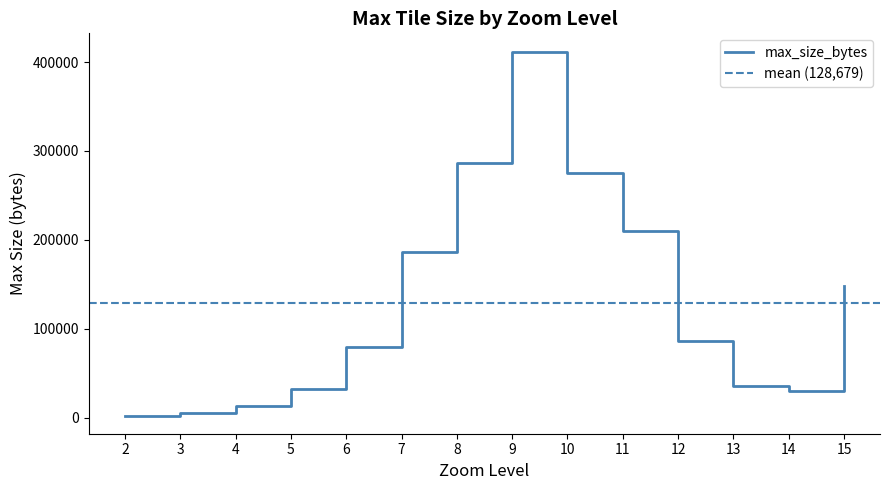

What is the value of the 10th point from the left?

209987